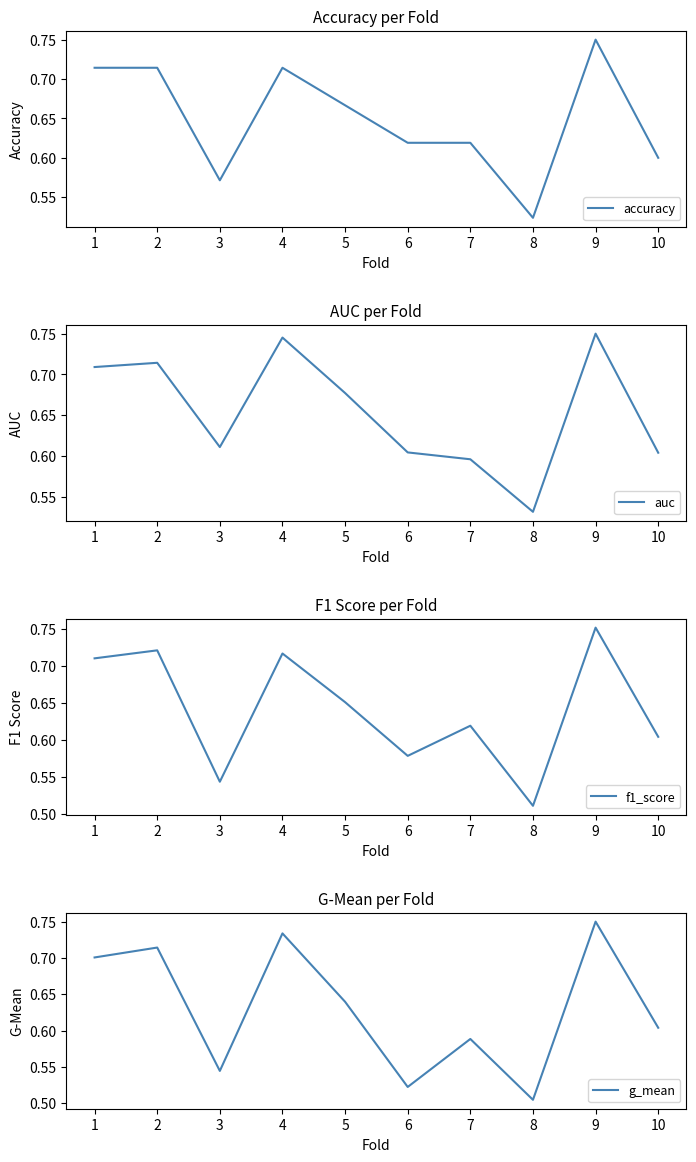

What is the value of the f1_score point at the 6th from the left?

0.6